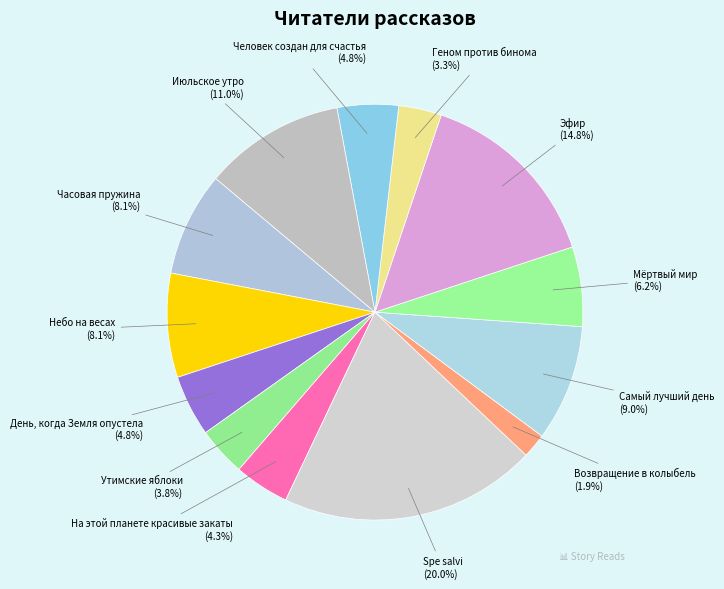

To the nearest percent, what is the average slice percentage?

8%